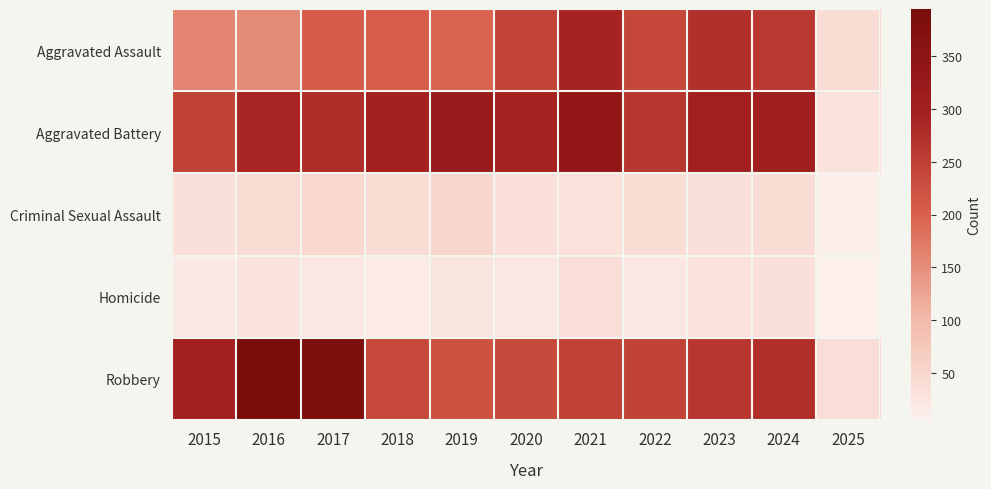

Between 2016 and 2023, which series saw the biggest shift?

Robbery